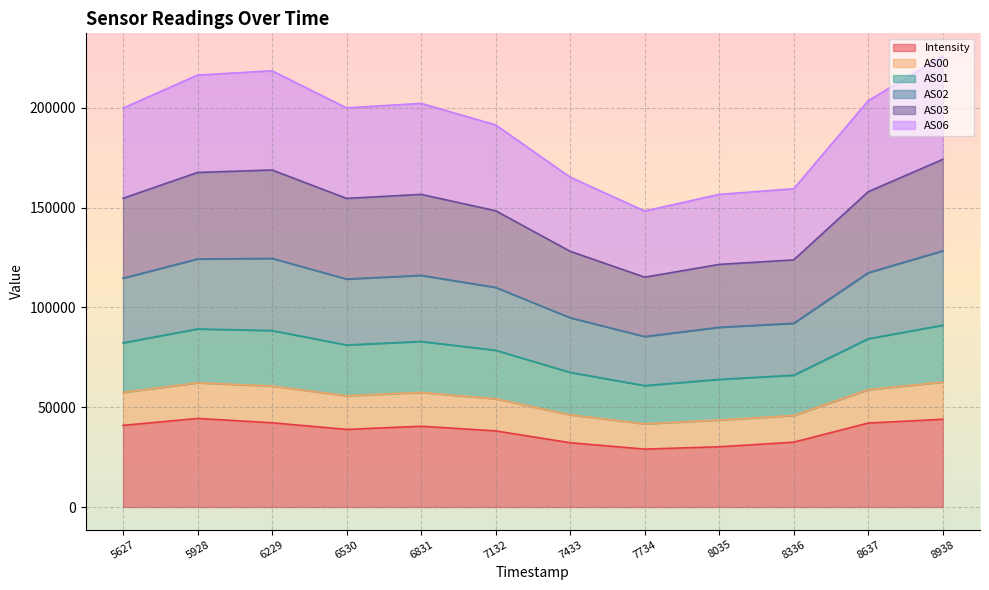

What is the total value across all series at 5627?

199901.8